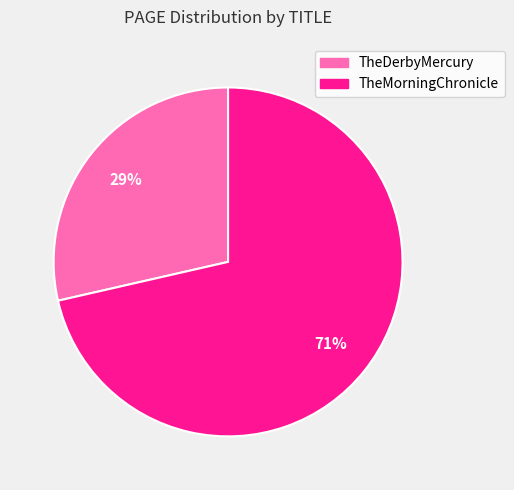

True or false: TheMorningChronicle accounts for 65% of the total.

False